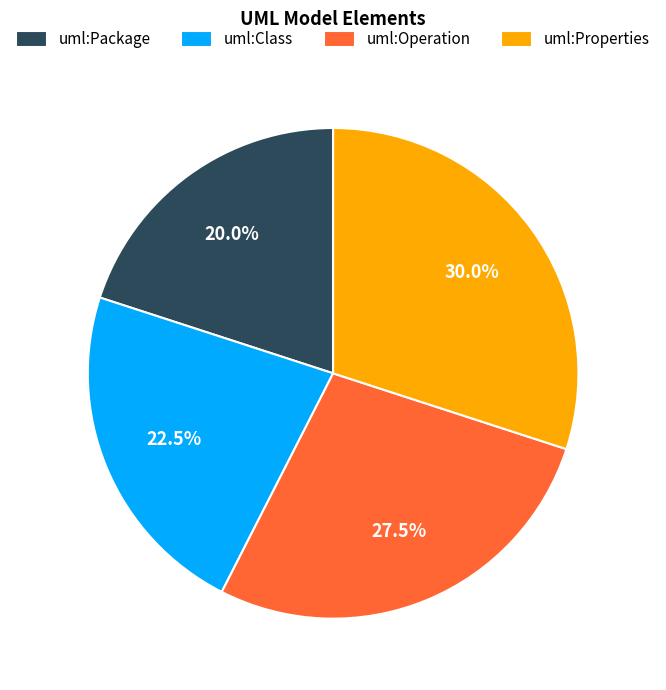

What is the total percentage of uml:Package and uml:Properties?

50.0%